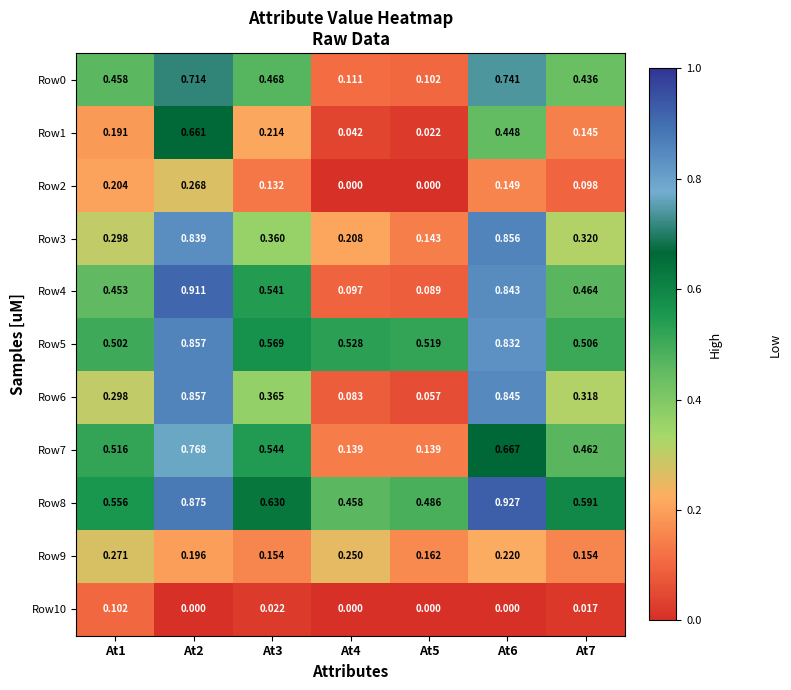

Is the value of Row0 at At7 greater than the value of Row8 at At7?

No